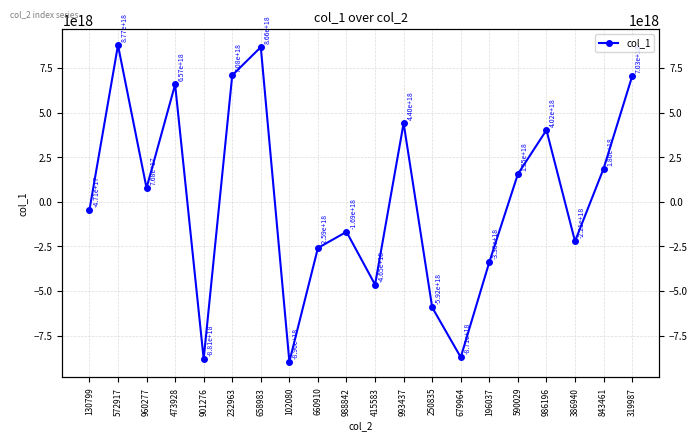

Does the chart display data point markers on the line(s)?

Yes